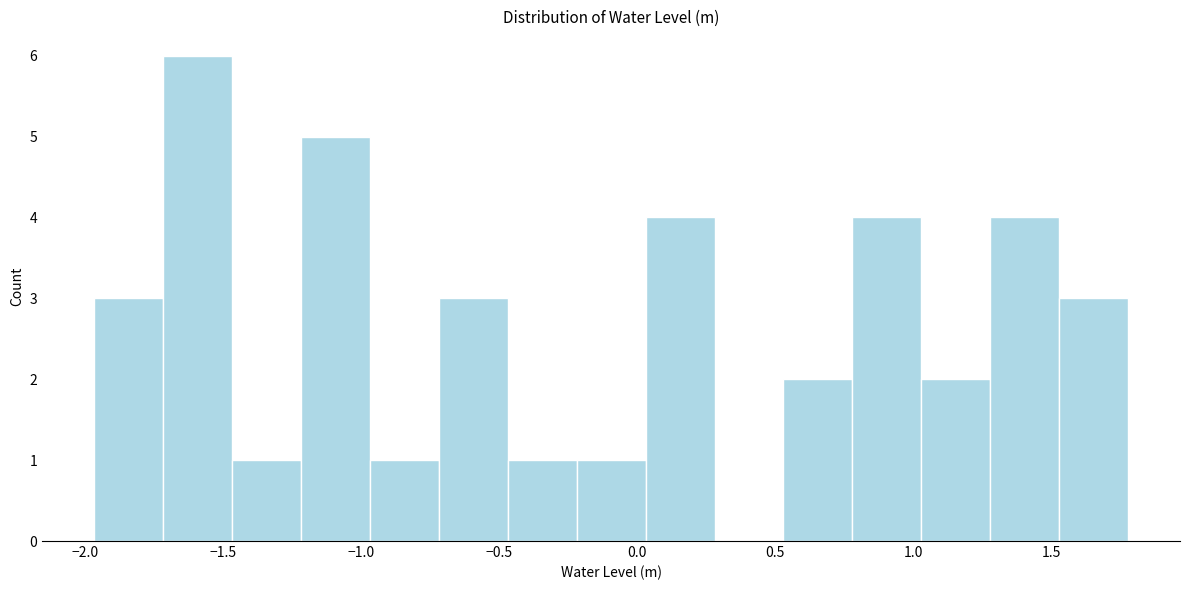

Which range on the x-axis has the tallest bar?

-1.70 to -1.45